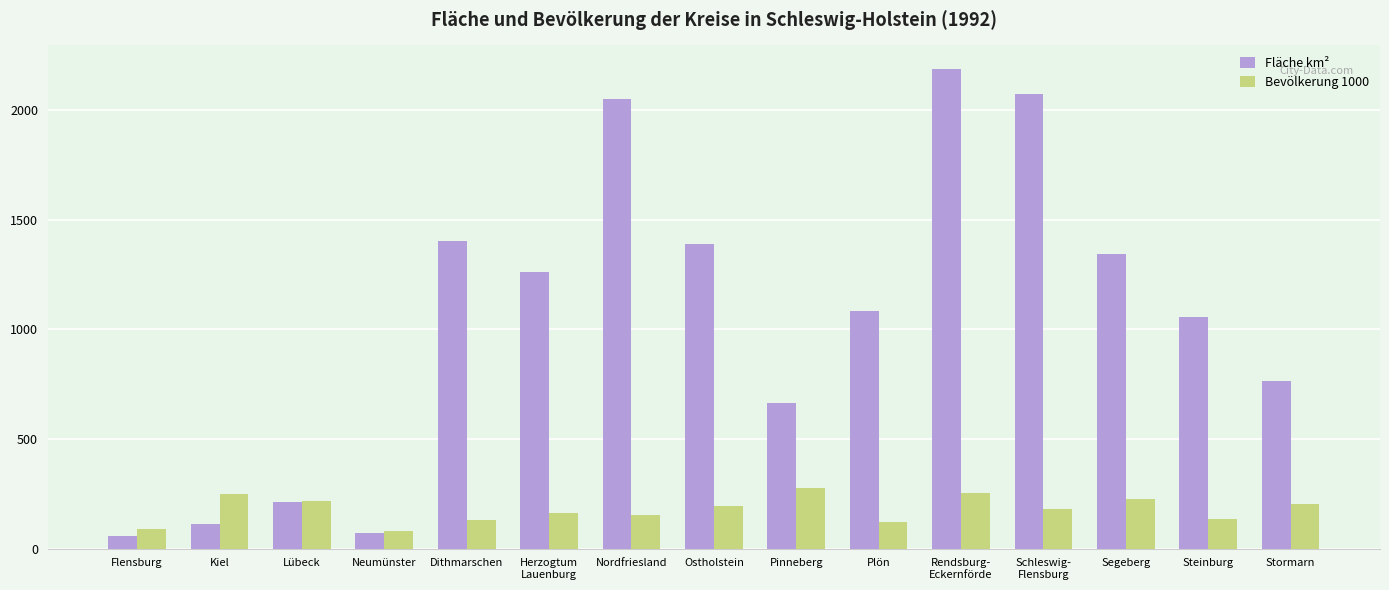

Is the value of Fläche km² at Plön greater than the value of Bevölkerung 1000 at Neumünster?

Yes